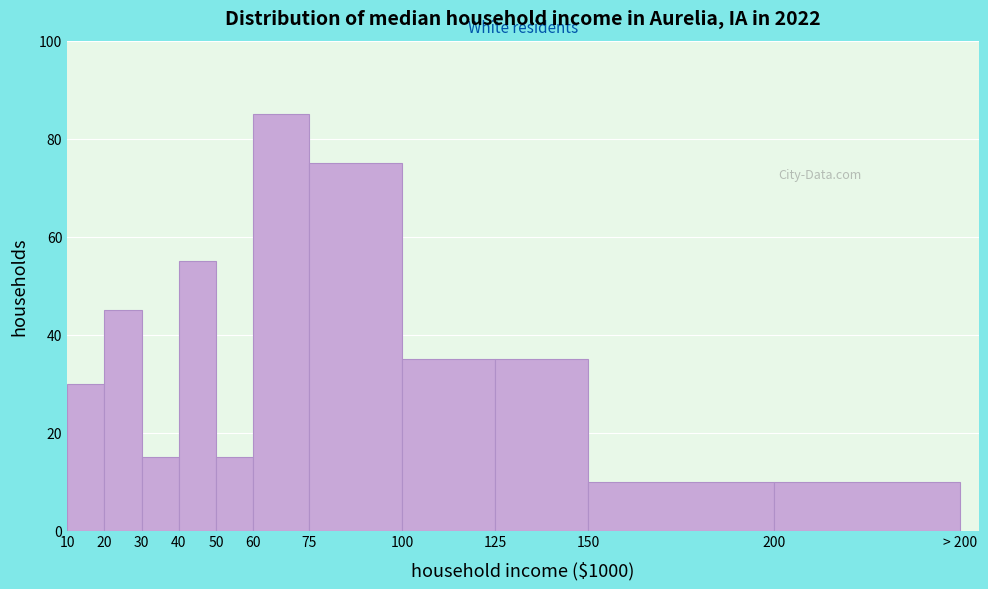

Reading left to right, list all the values displayed in this chart.

10=30	20=45	30=15	40=55	50=15	60=85	75=75	100=35	125=35	150=10	200=10